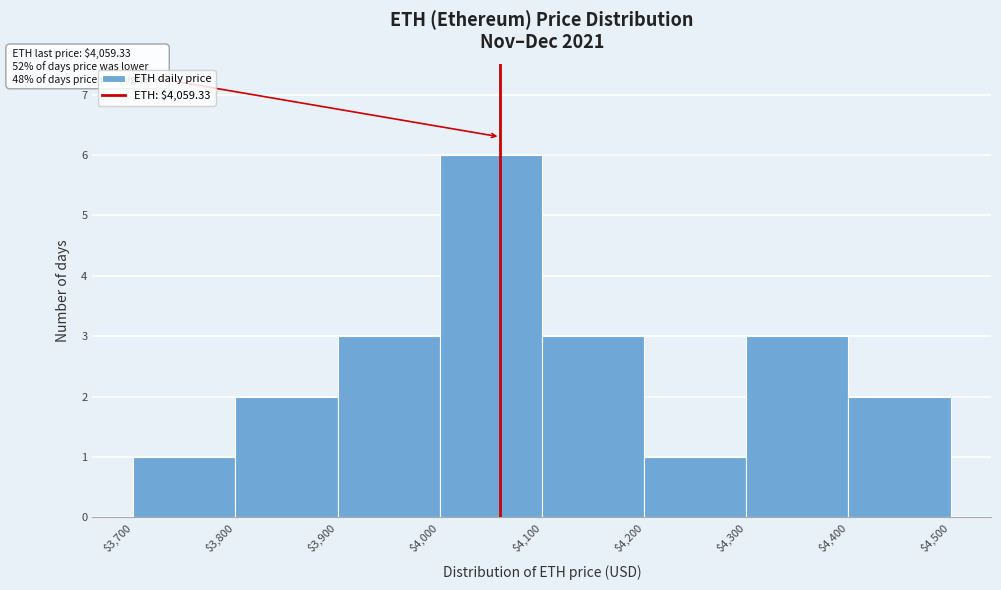

Which range on the x-axis has the tallest bar?

$4,000 to $4,100